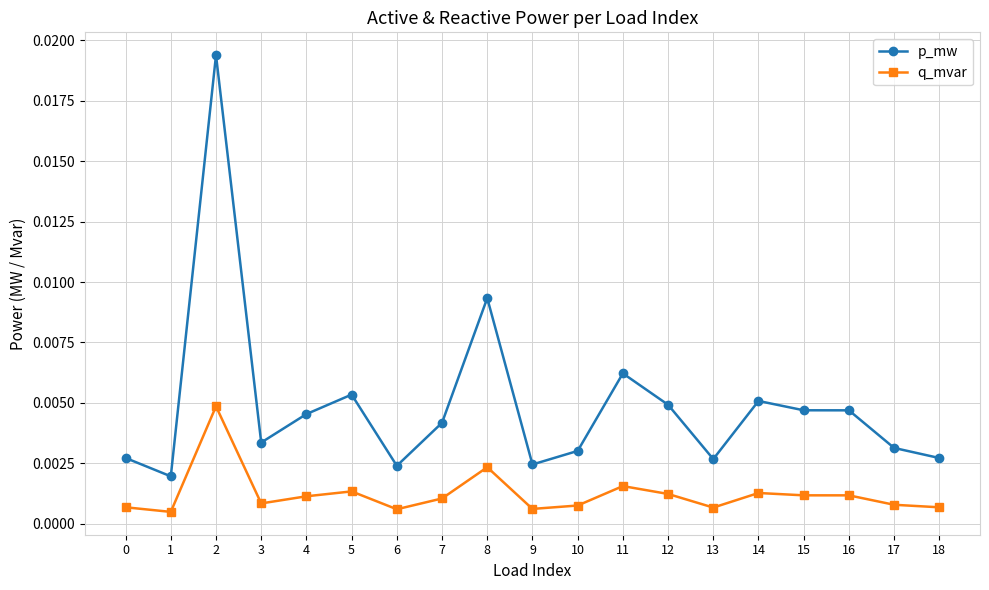

How many q_mvar values are between 0 and 1?

19